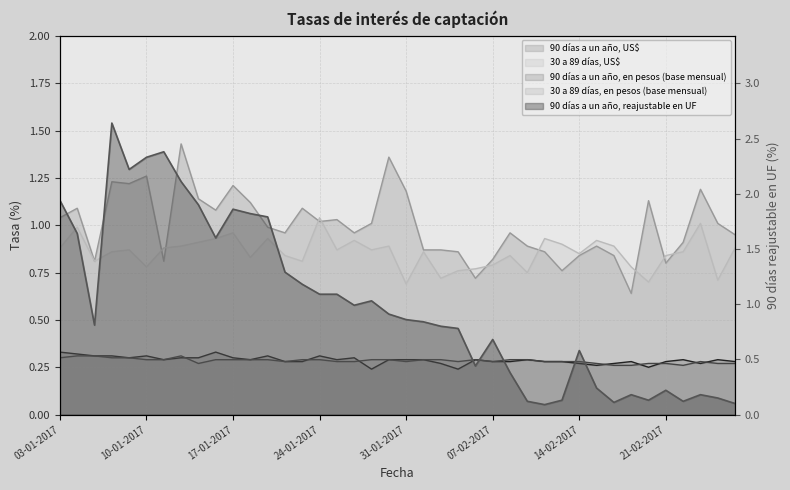

Is it true that 90 días a un año, en pesos (base mensual) equals 0.3 at 23-01-2017?

True